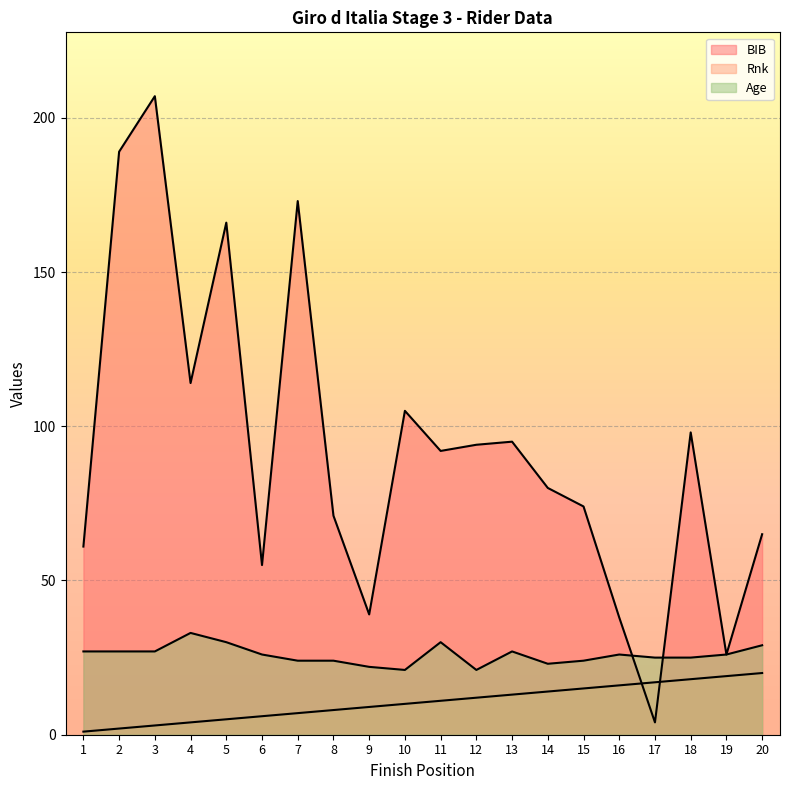

How many times do BIB and Age cross each other?

2